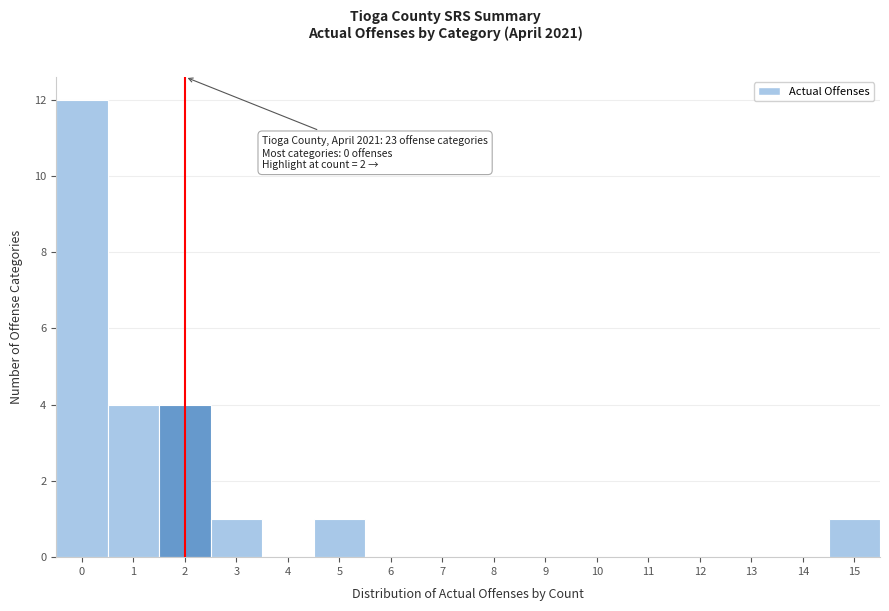

Over which range of the x-axis is the bar tallest?

-0.5 to 0.5